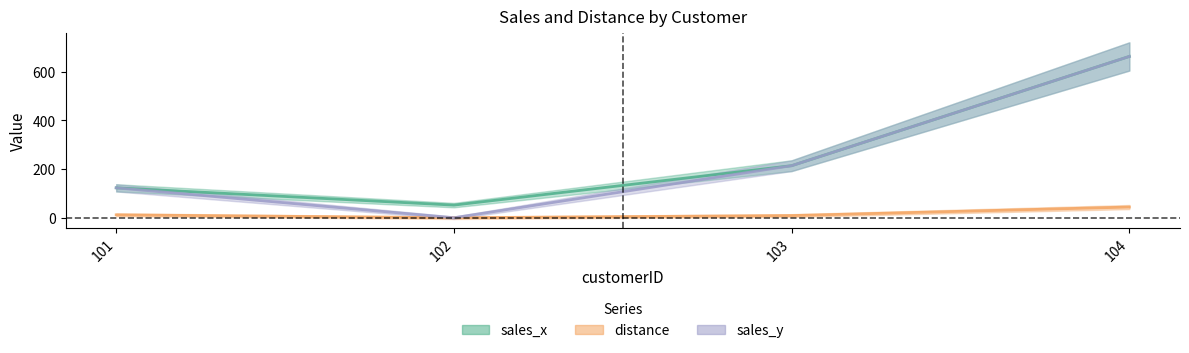

Which category has the lowest value across all series?

102